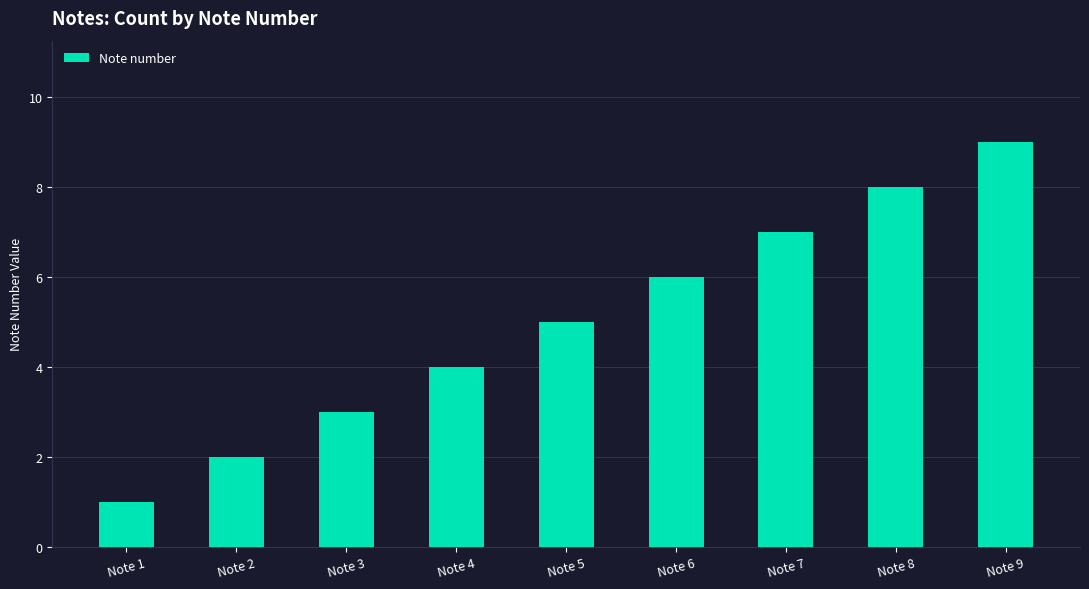

Which category has the lowest value across all series?

Note 1